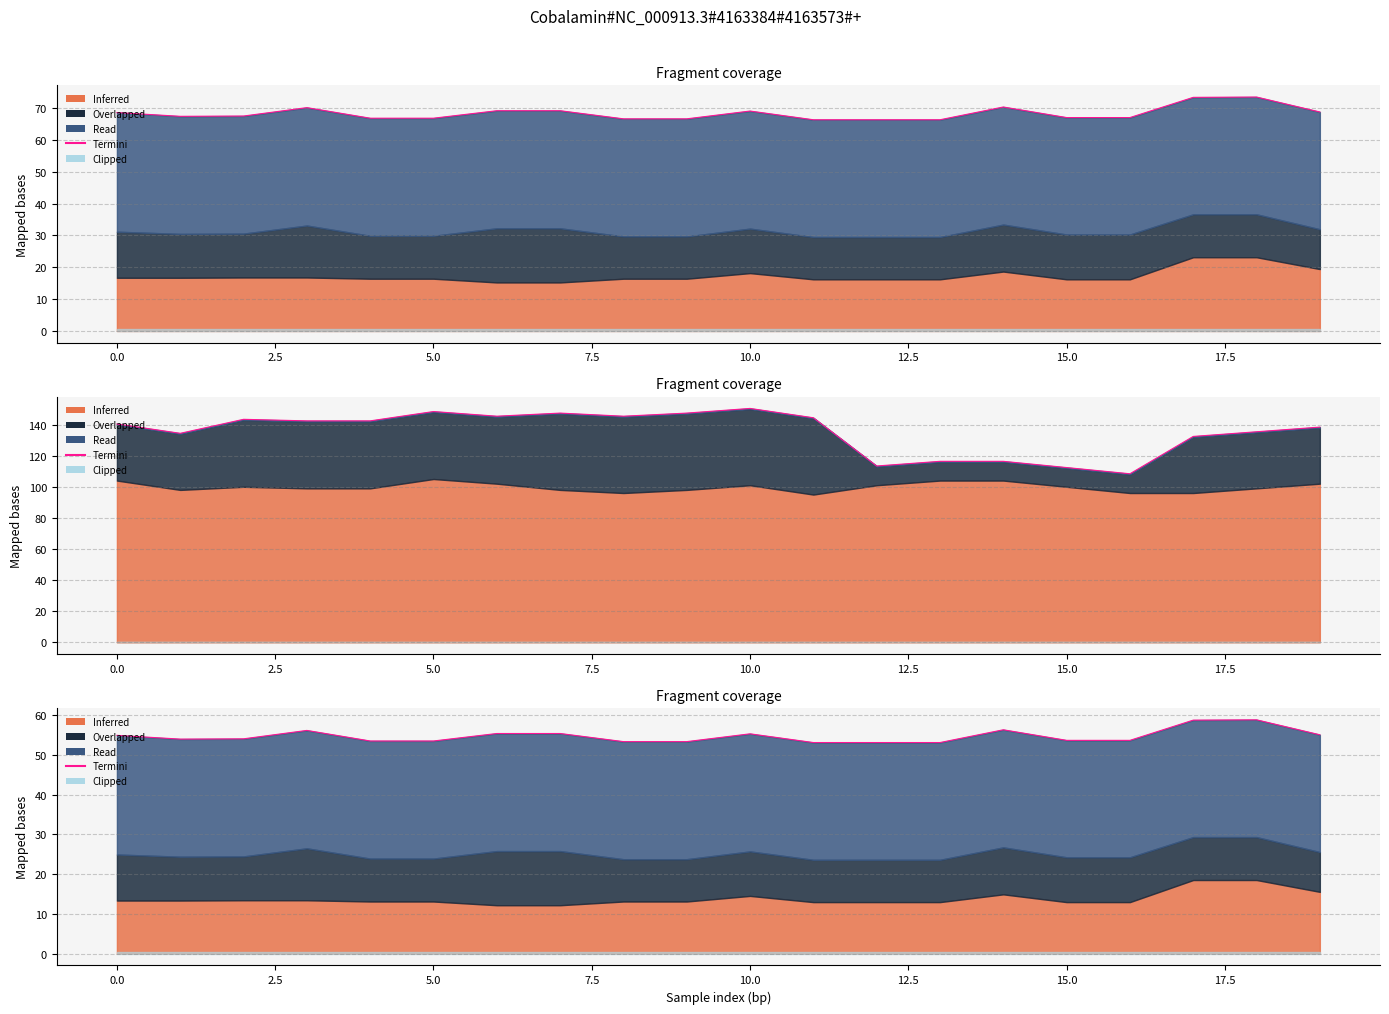

What is the ratio of the value at 14 to the value at 10?

1.0